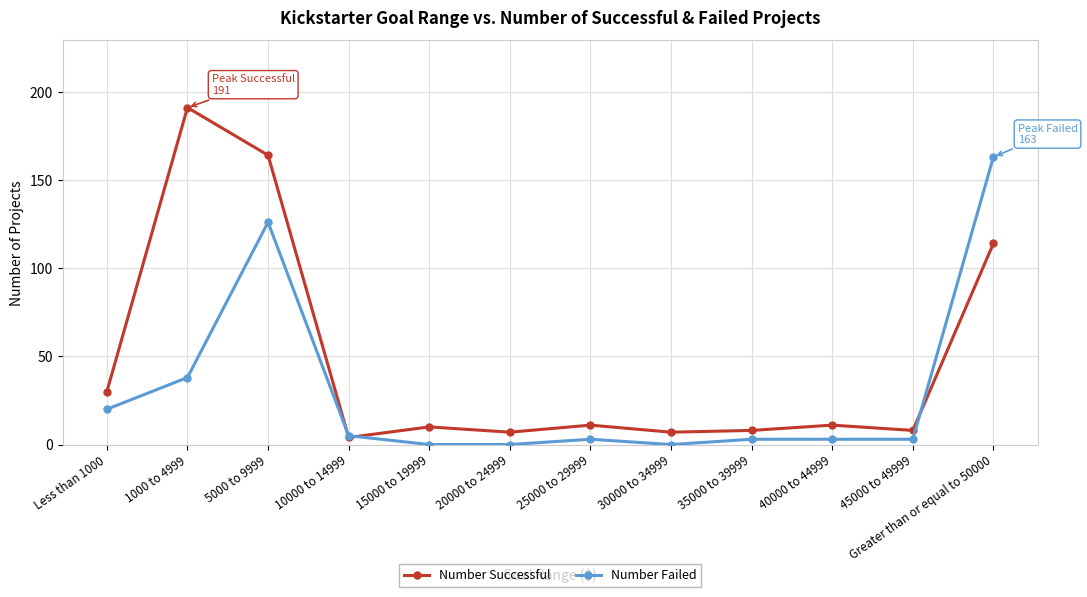

After their last crossing, which series has the higher values: Number Failed or Number Successful?

Number Failed